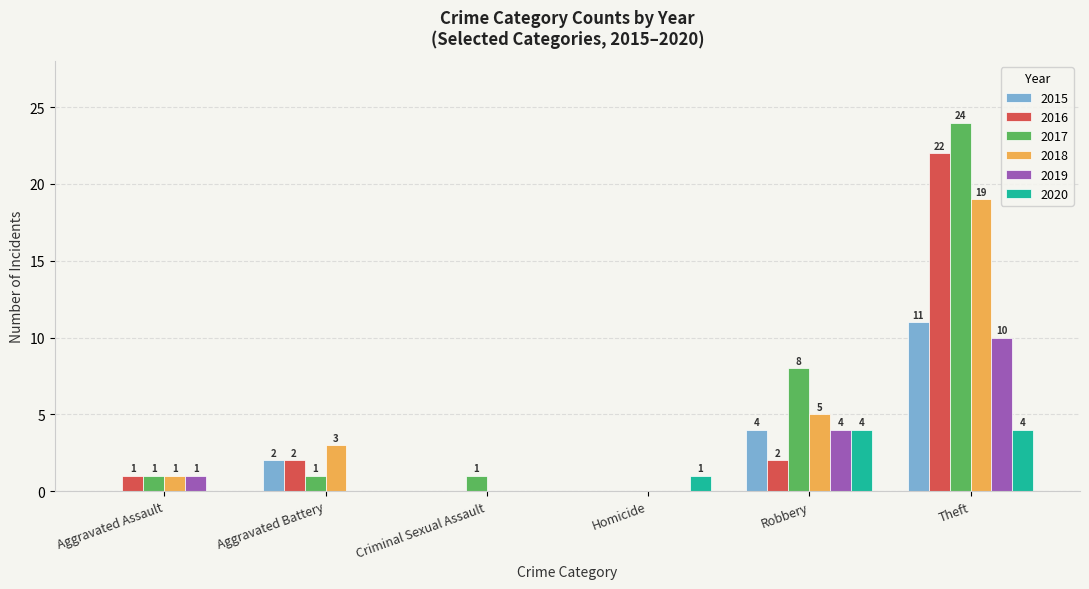

What is the sum of all 2017 values?

35